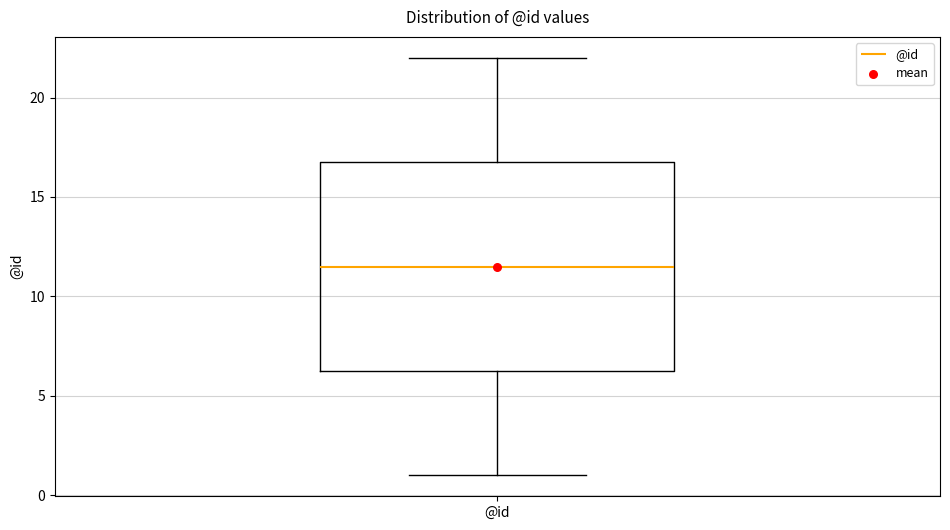

Where does the upper whisker of the box for @id end on the y-axis? The values are not printed on the chart, so give them approximately, as read against the axis.

22.0